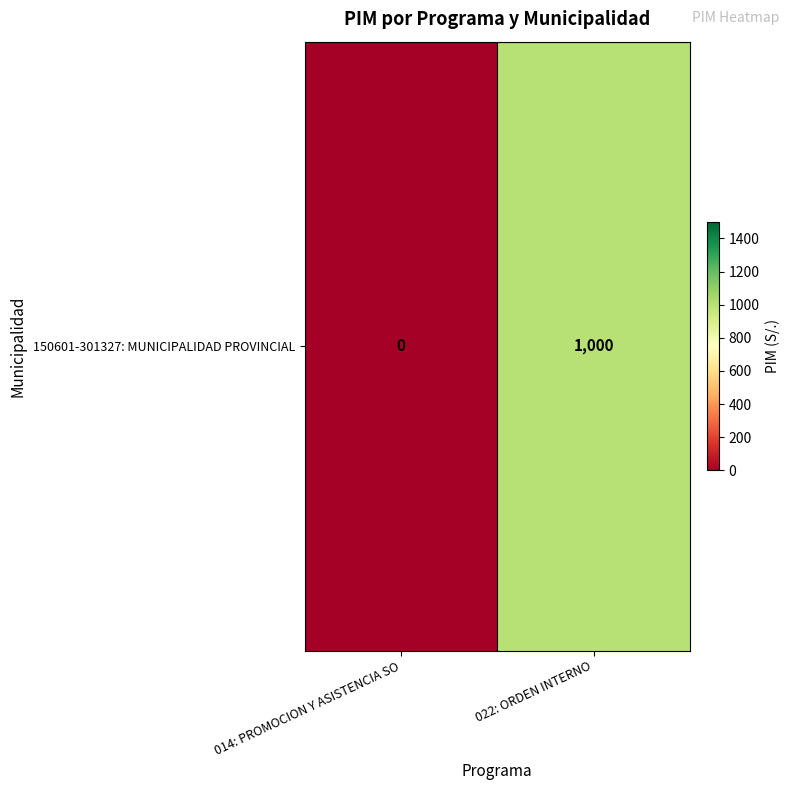

Where is the data nearest to the value 500?

014: PROMOCION Y ASISTENCIA SO